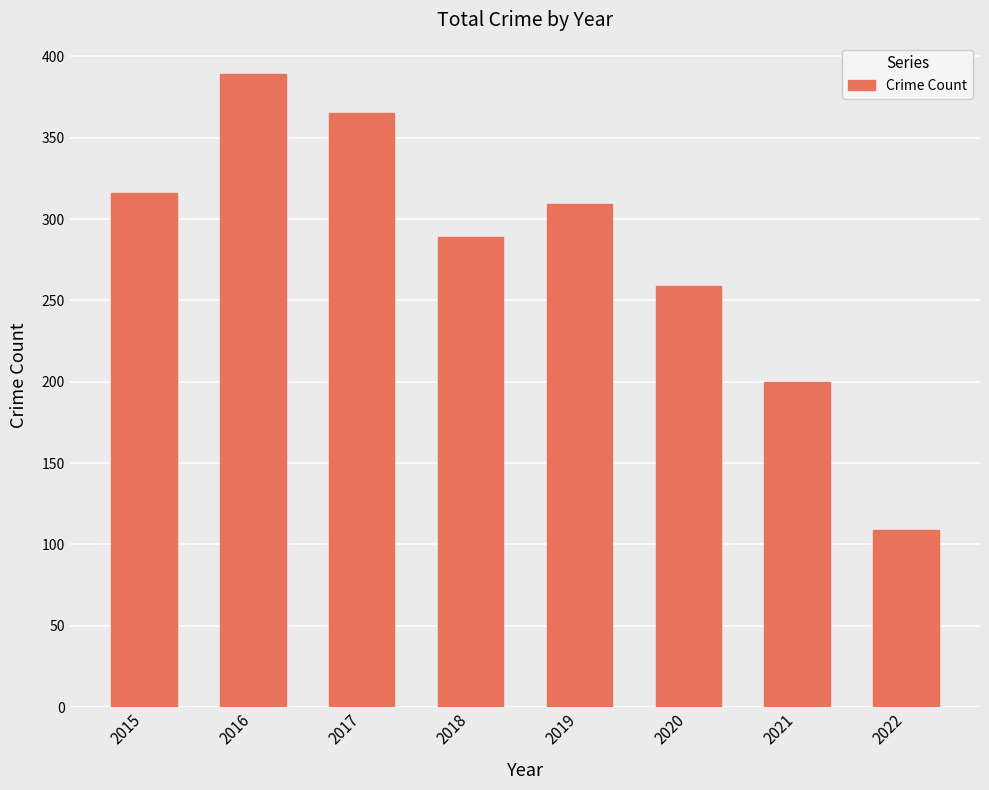

Rank the categories by value from highest to lowest.

2016, 2017, 2015, 2019, 2018, 2020, 2021, 2022